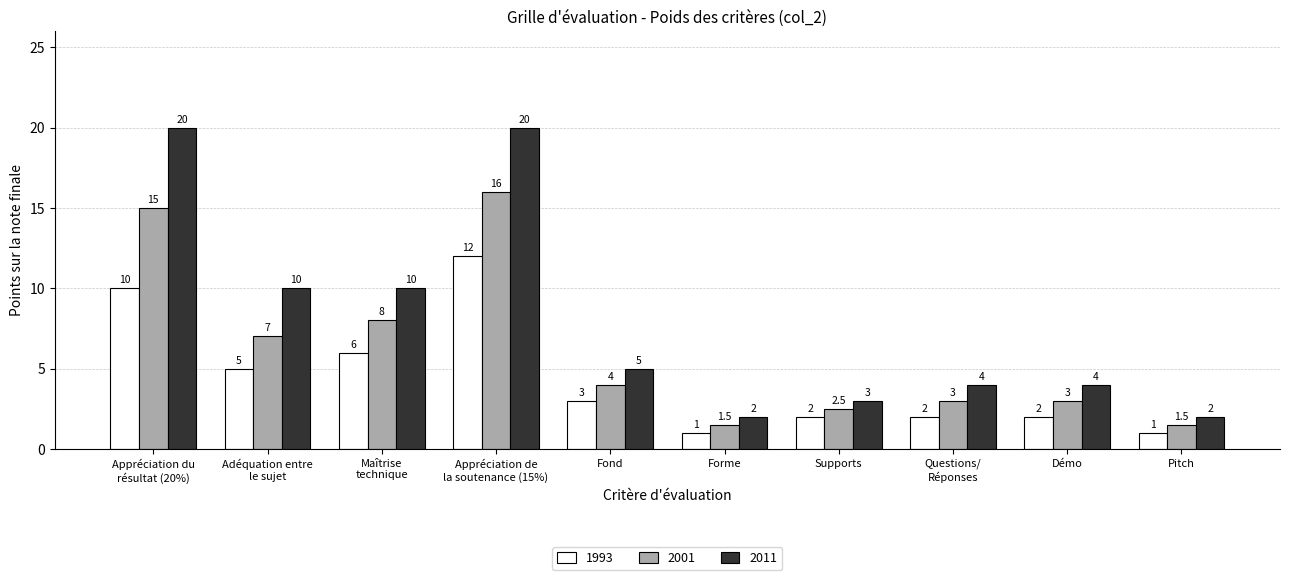

Does the chart contain any negative values?

No